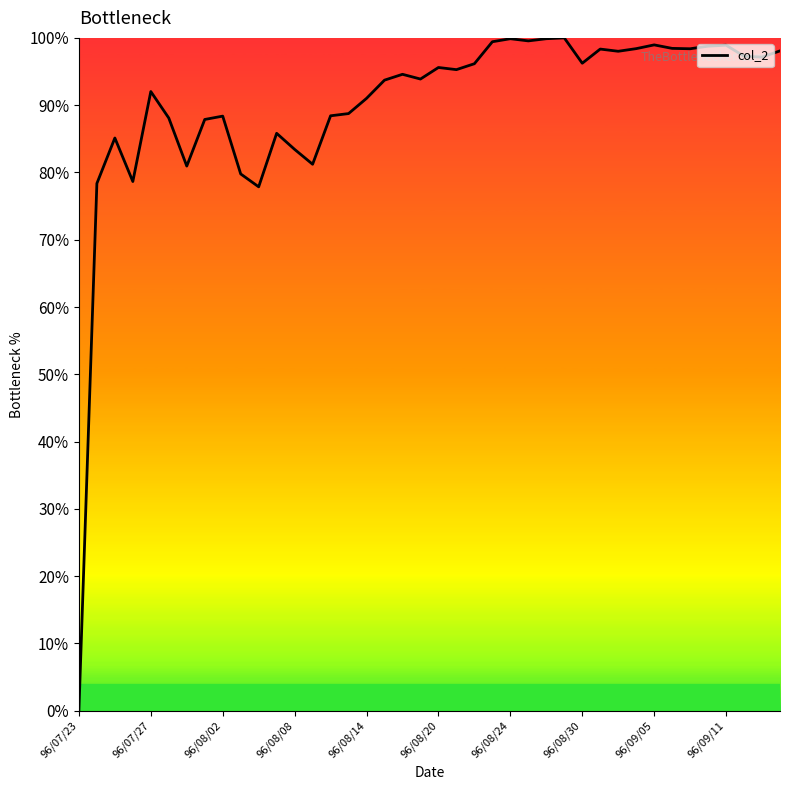

Is this an area chart (filled region under the line)?

No